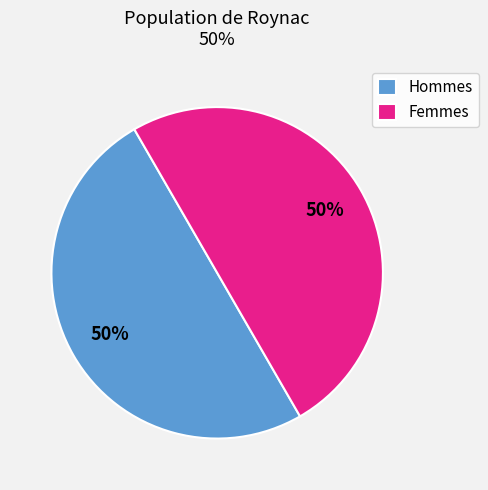

What is the ratio of the value at Hommes to the value at Femmes?

1.0